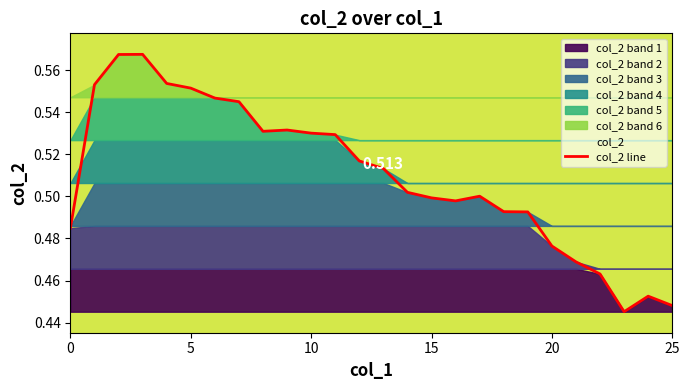

What is the difference between the maximum and minimum values?

0.1